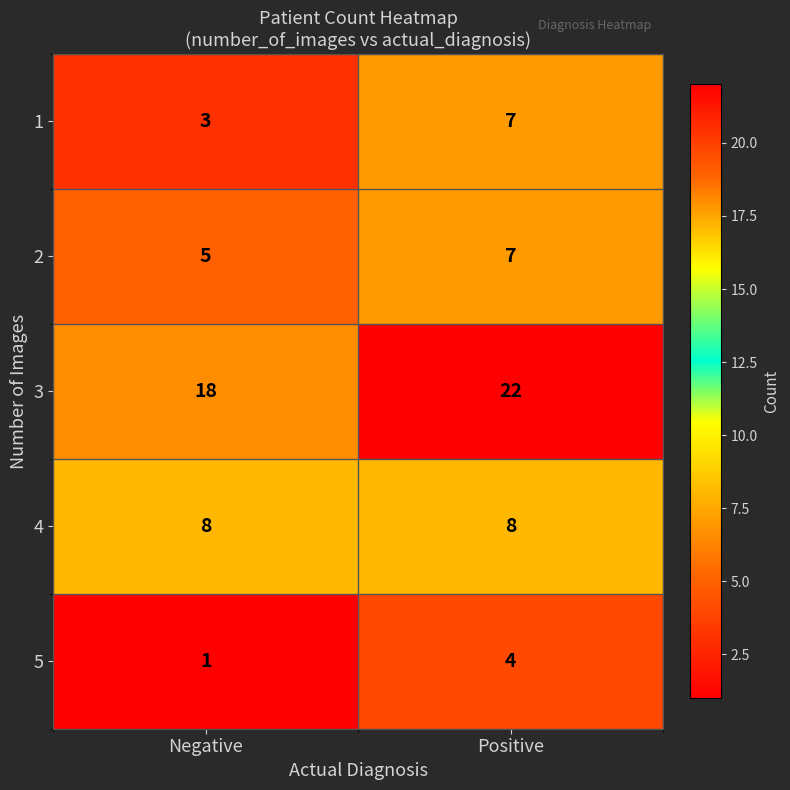

Rank the series at Negative from lowest to highest value.

5, 1, 2, 4, 3